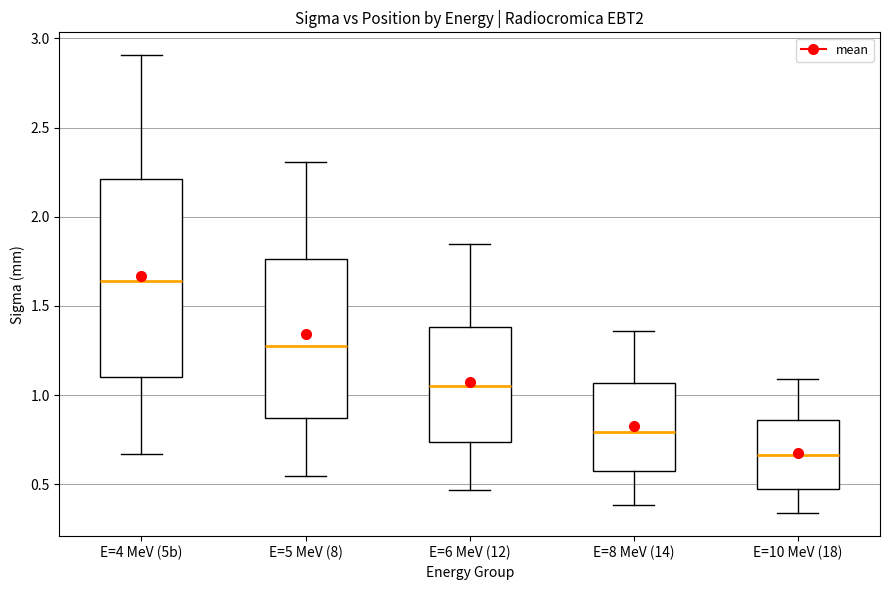

Which box's median line is the lowest?

E=10 MeV (18)